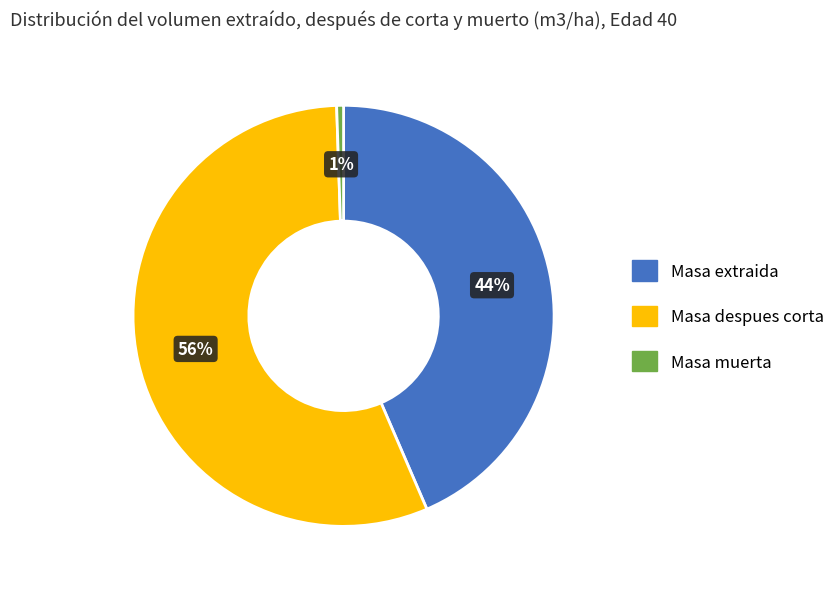

Is there any slice that represents more than half of the pie?

Yes